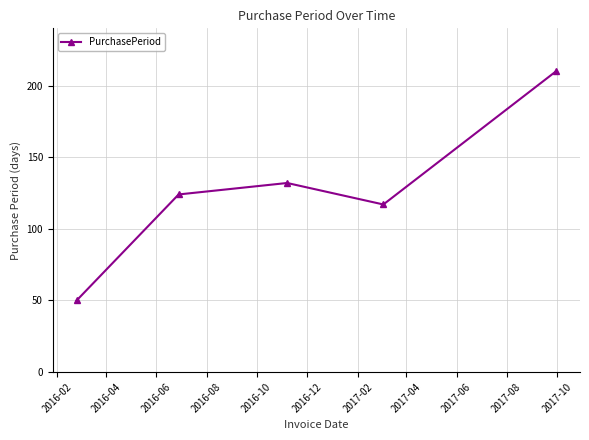

How many interior local peaks (higher than both neighbors) does the data have?

1